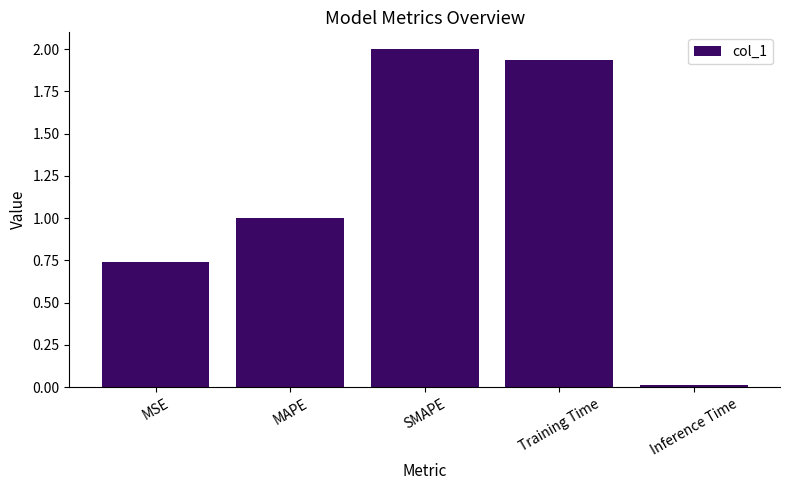

The value at Inference Time is 0.0. True or false?

True